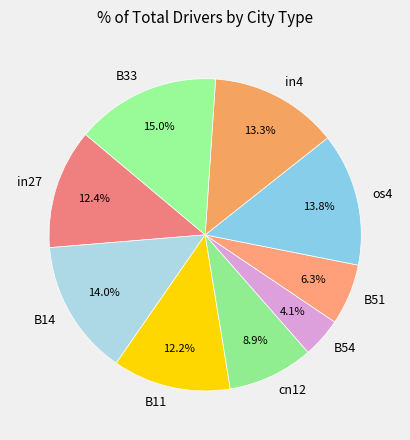

Is there a majority slice in this chart?

No